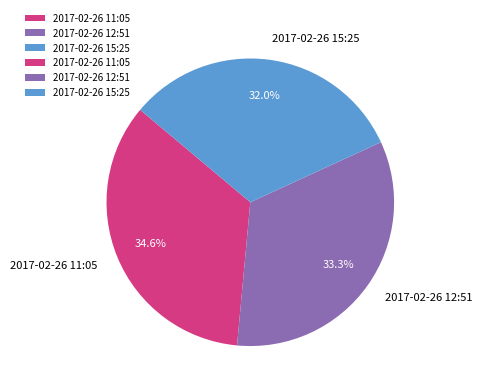

Which category has the biggest portion of the pie?

2017-02-26 11:05